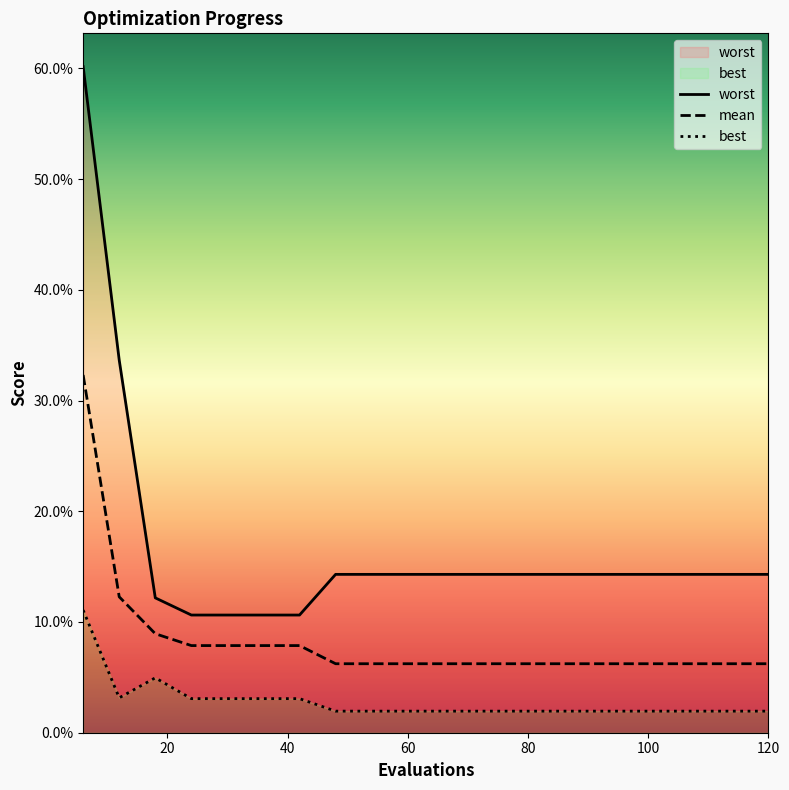

How many series are shown in this chart?

3